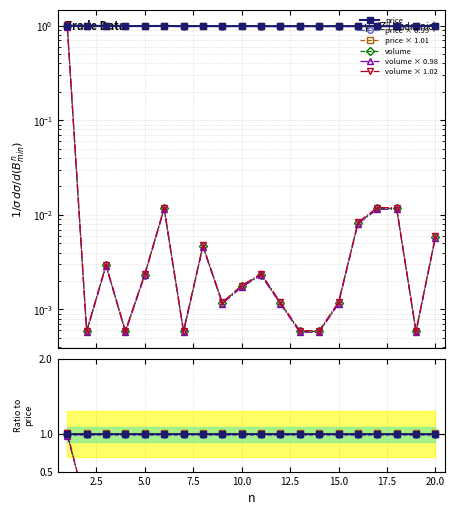

What is the value of the price point at the 9th from the left?

1.0